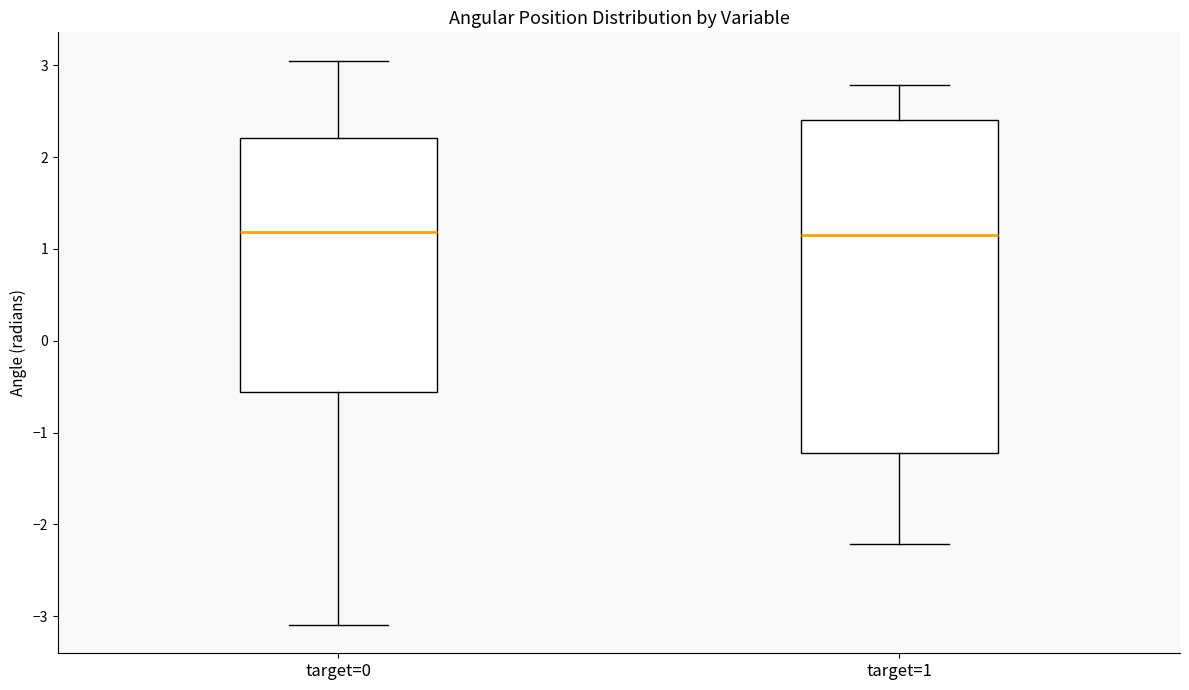

Reading left to right, transcribe this box plot: for each box, give where its median line is, the range the box spans, and where its two whiskers end, as read against the y-axis. The values are not printed on the chart, so give them approximately, as read against the axis.

target=0: median 1.2, box -0.6 to 2.2, whiskers -3.1 to 3.1
target=1: median 1.2, box -1.2 to 2.4, whiskers -2.2 to 2.8